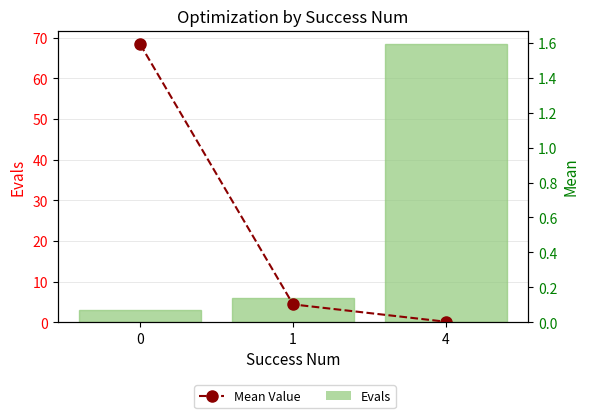

Are the bars grouped side by side (vs. stacked)?

Yes